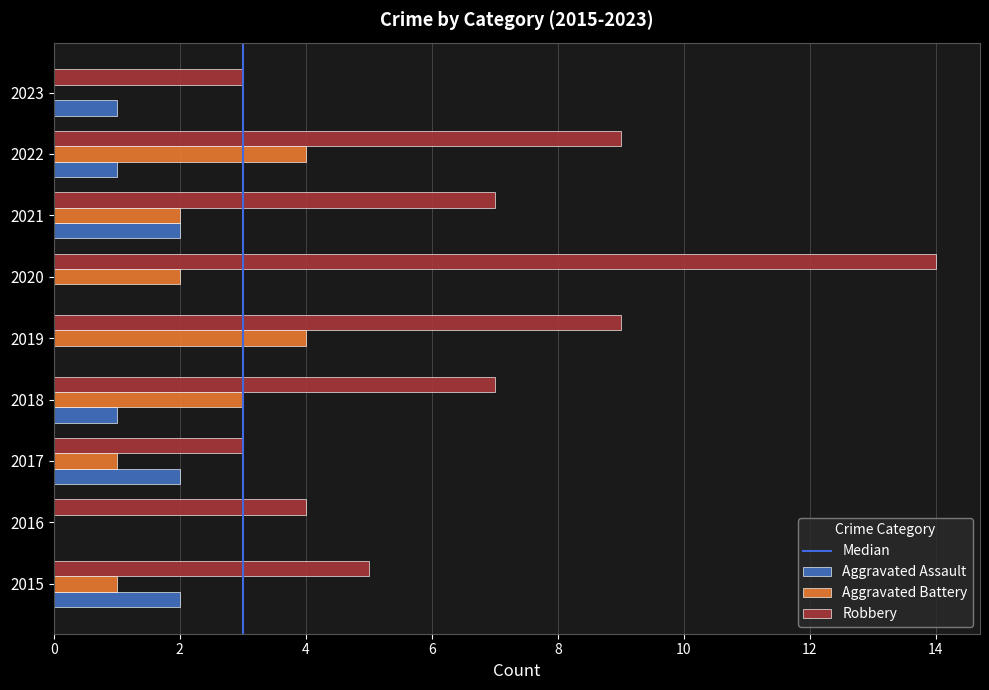

Is the value of Aggravated Assault at 2019 greater than the value of Robbery at 2017?

No